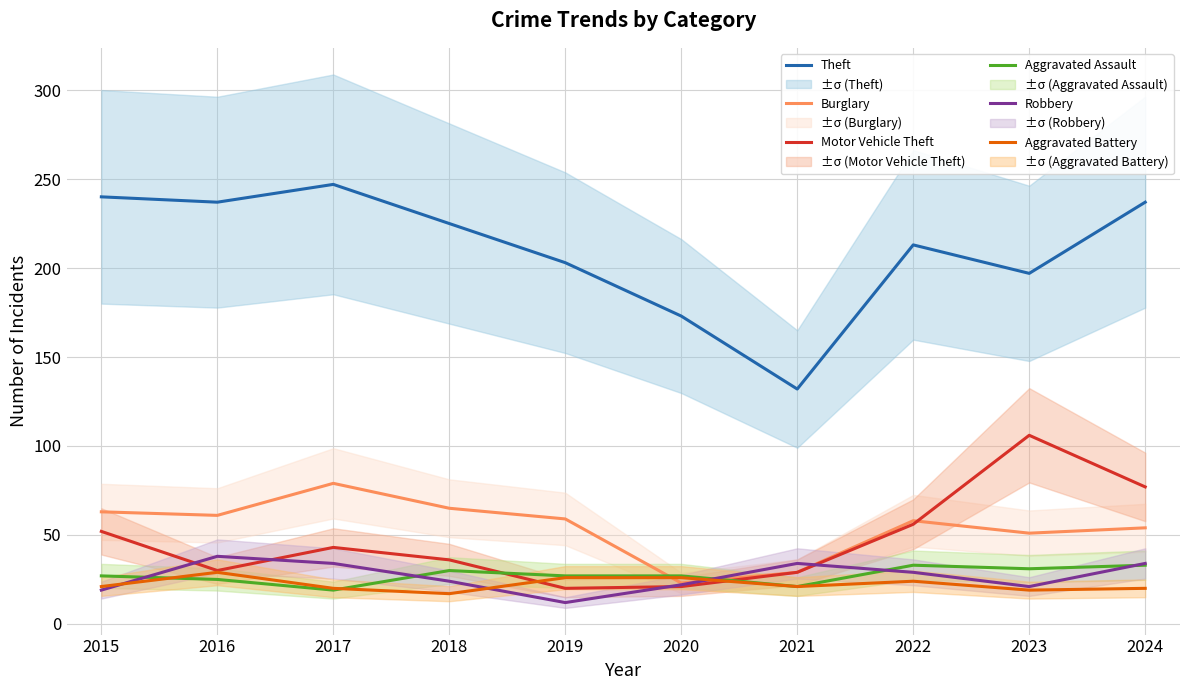

What is the difference between the Aggravated Assault values at 2023 and 2019?

4